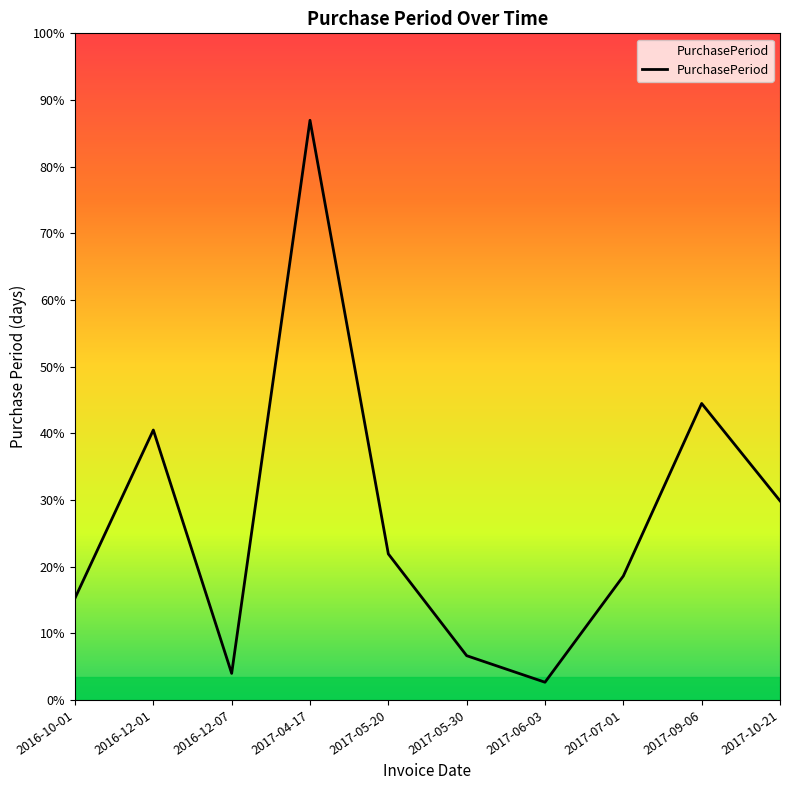

Does the chart have visible grid lines?

No